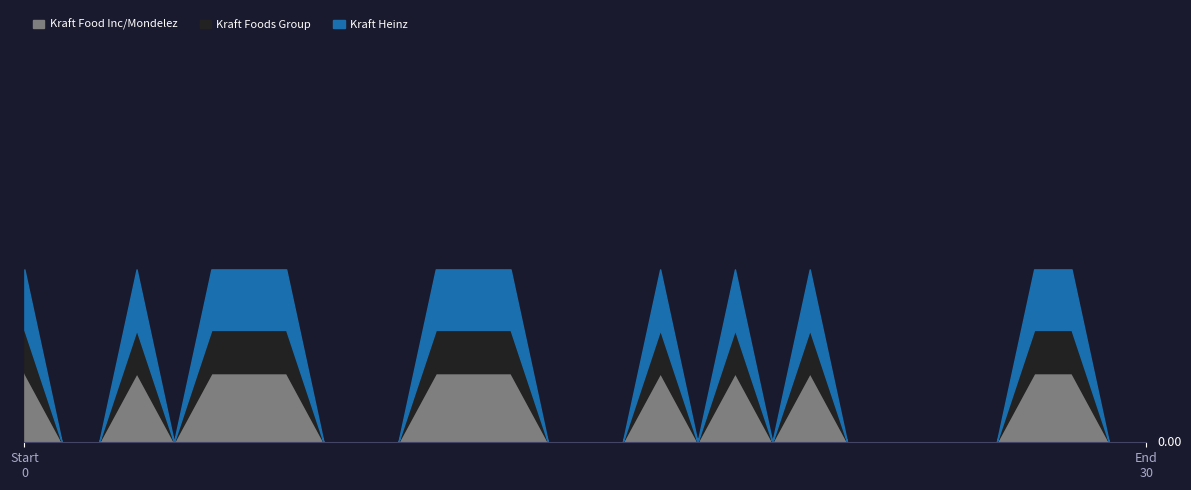

How many categories are shown in the chart?

31